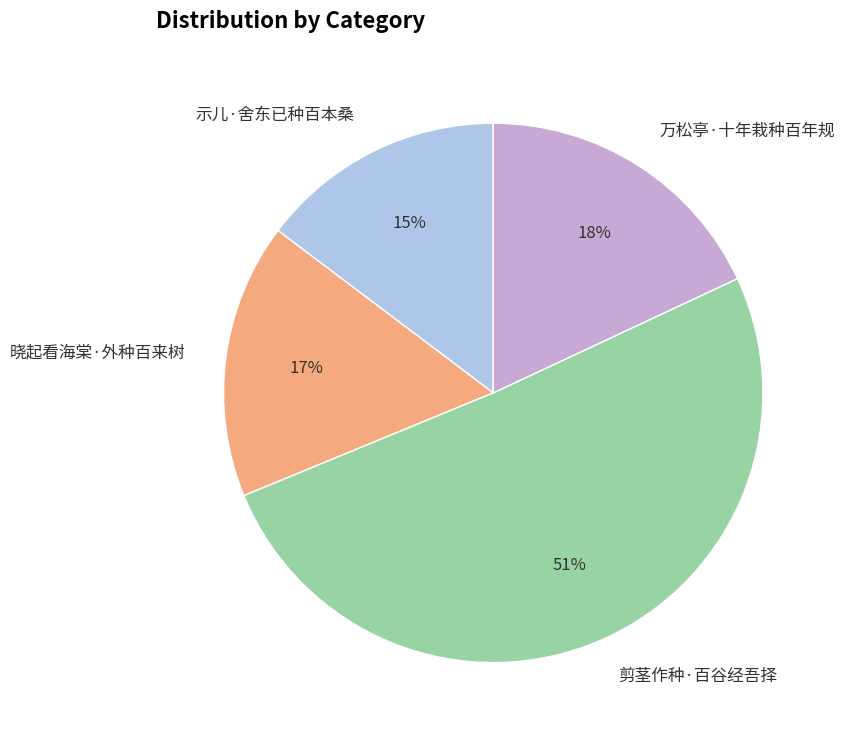

Does 剪茎作种·百谷经吾择 represent more than half of the total?

Yes